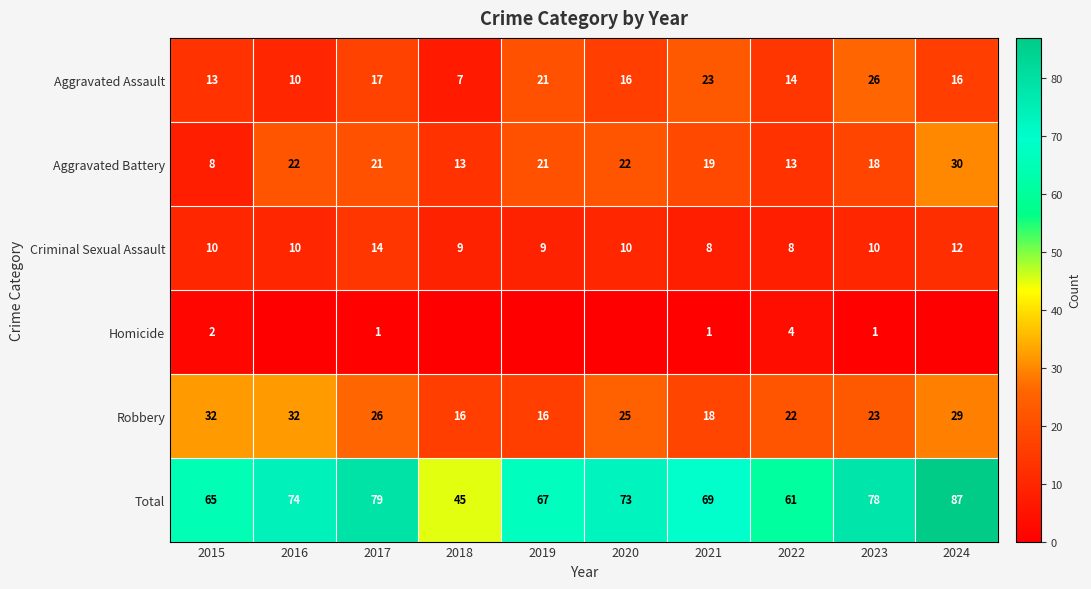

Is the value of Robbery at 2016 greater than the value of Total at 2021?

No